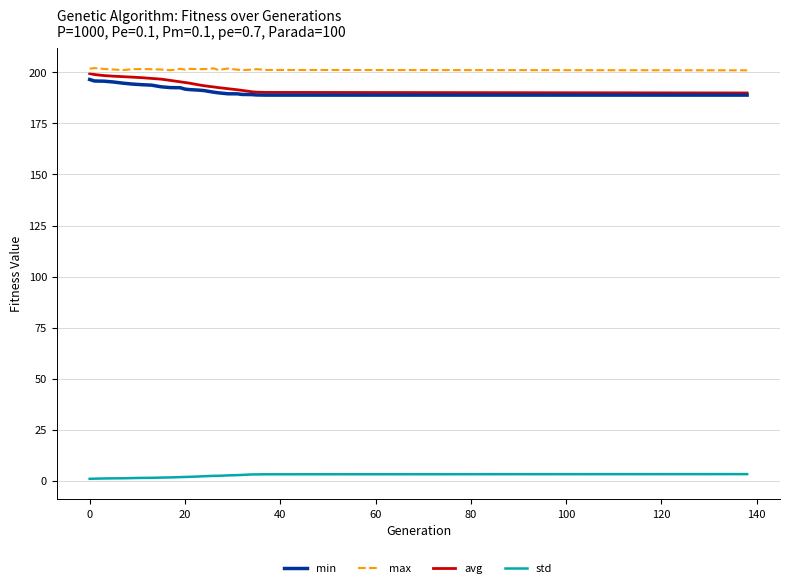

True or false: min and std intersect in this chart.

False